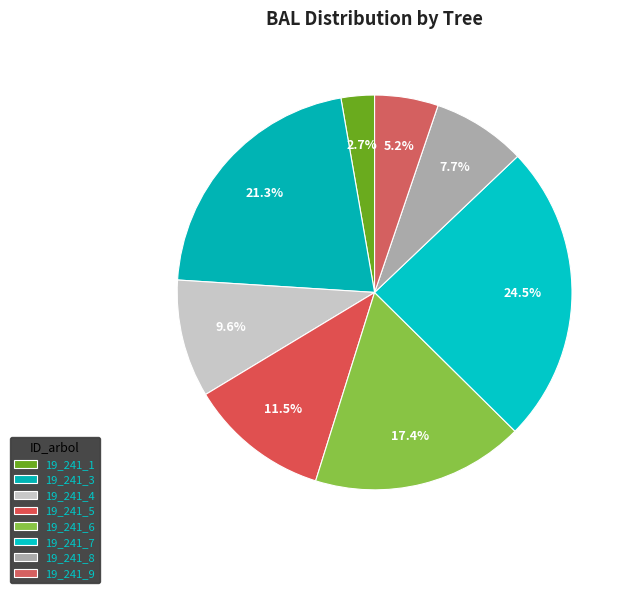

What percentage is the 19_241_9 slice, to the nearest percent?

5%